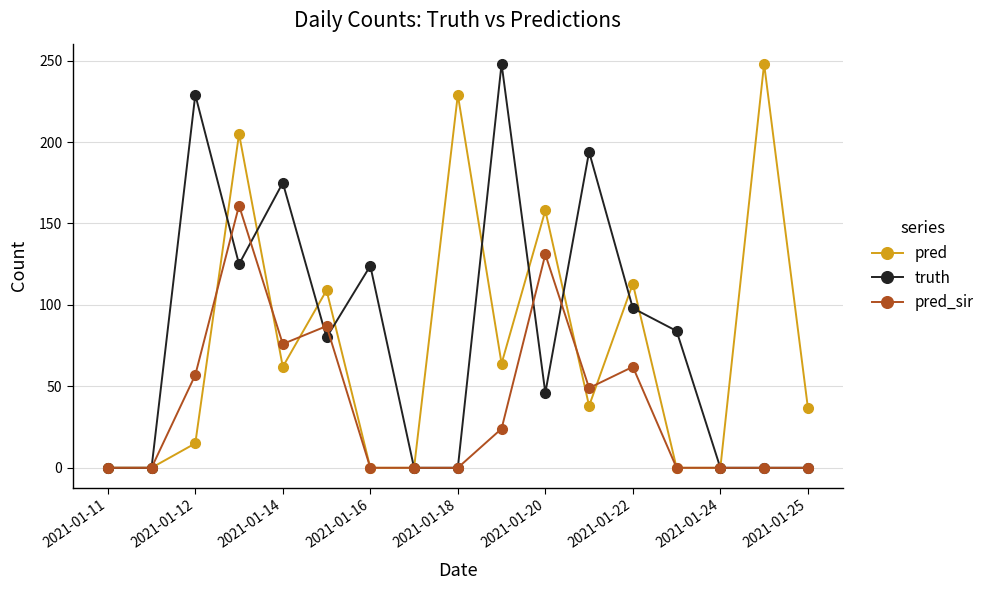

Rank the series by their average value, from highest to lowest.

truth, pred, pred_sir